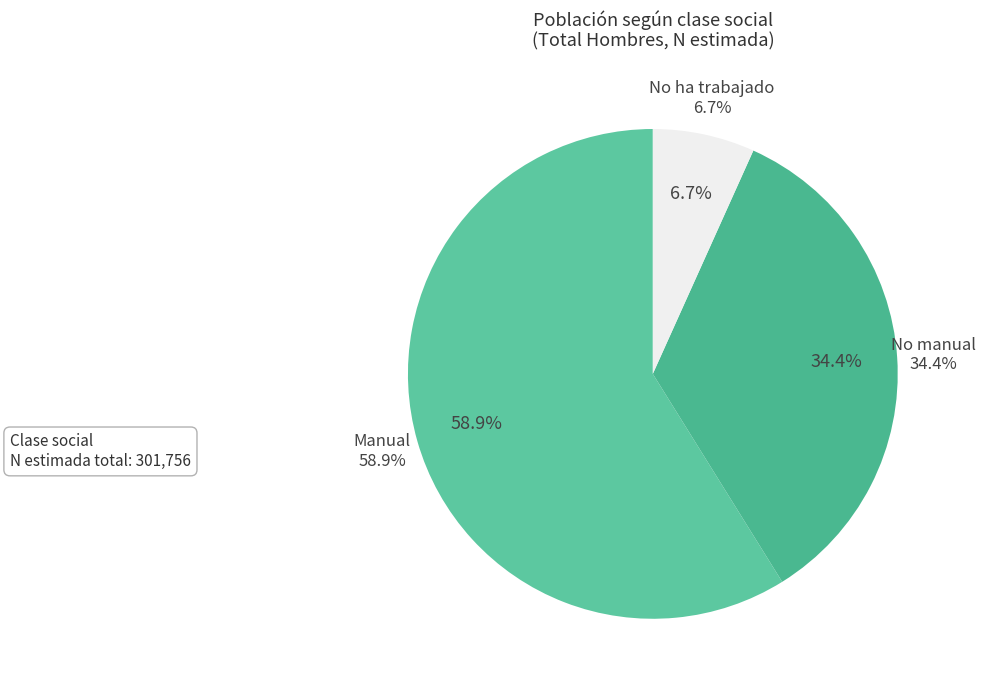

What is the change in value from Manual to No manual?

-73773